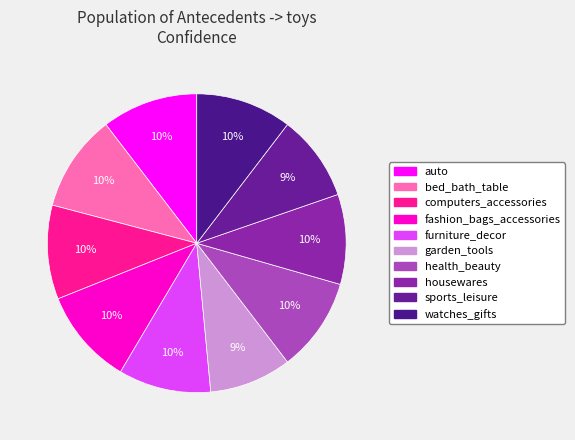

Count the number of slices in the pie.

10